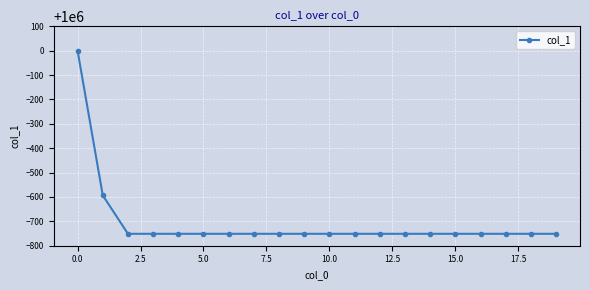

What is the sum of all values?

19985887.1